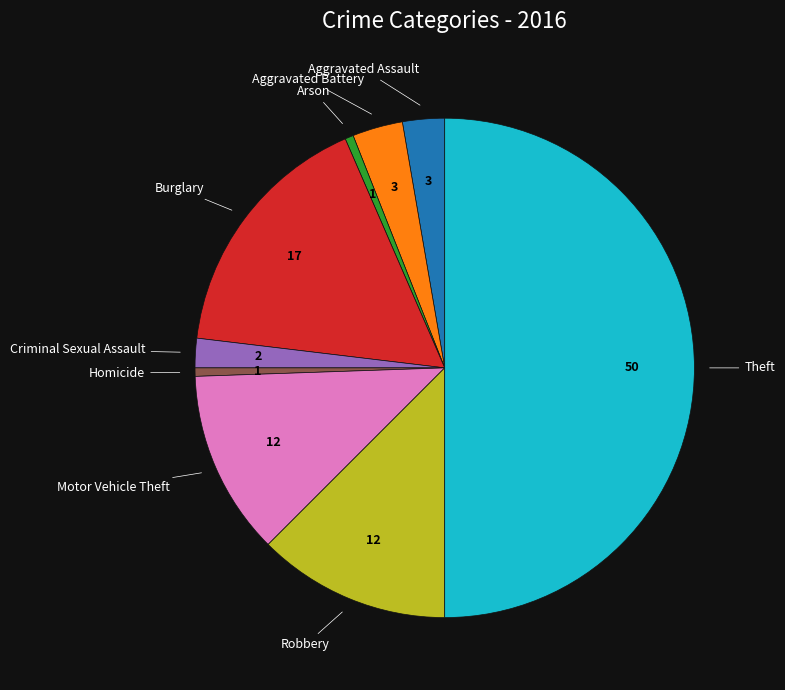

Is there any slice that represents more than half of the pie?

Yes